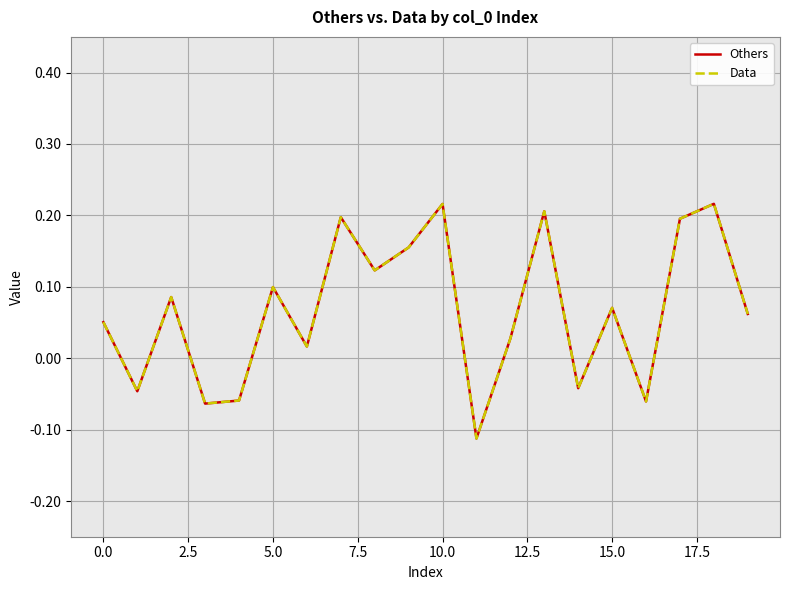

Does the chart display data point markers on the line(s)?

No